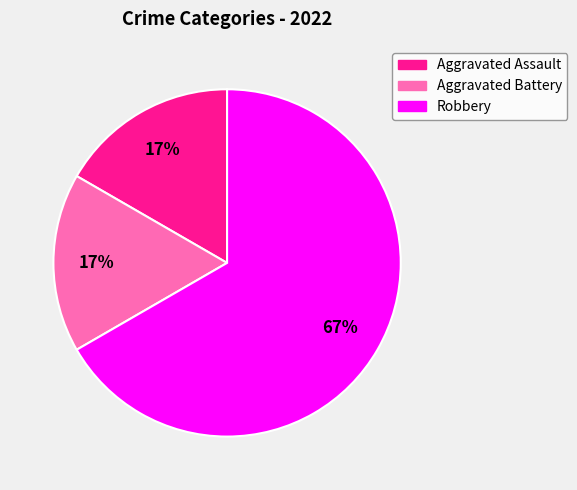

Which category has the biggest portion of the pie?

Robbery